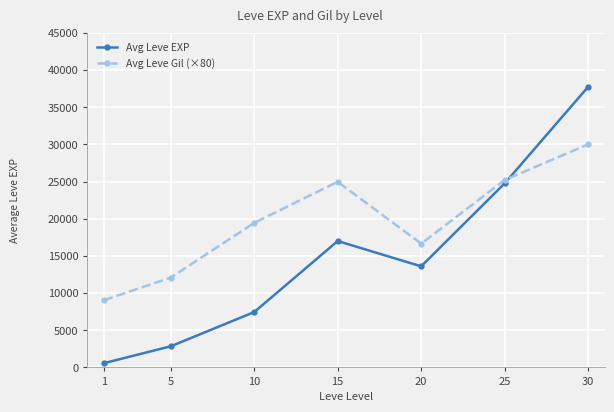

How many distinct data groups are displayed?

2